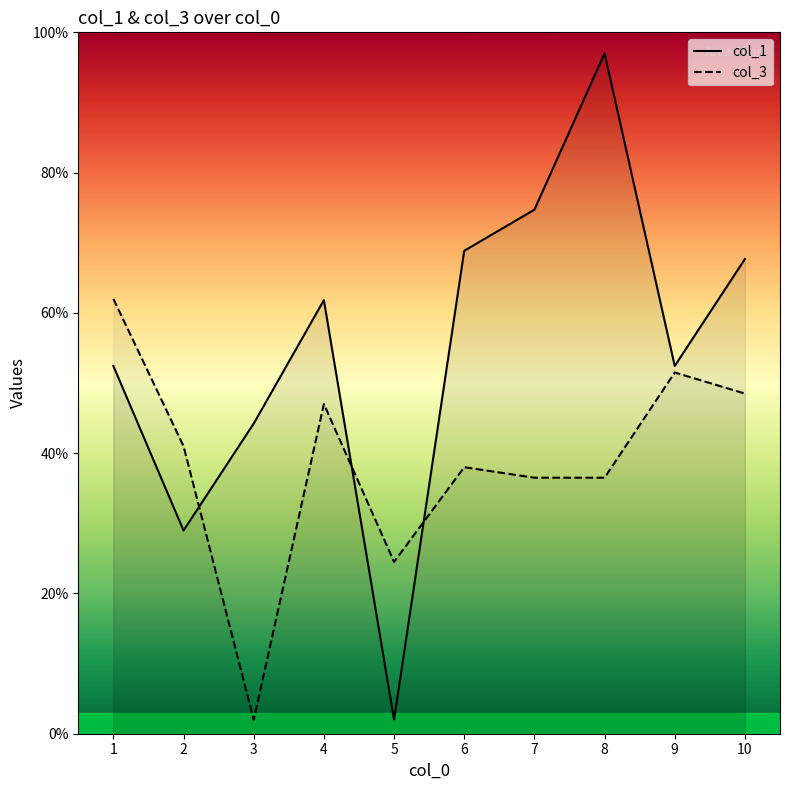

Rank the categories by col_3 value from lowest to highest.

3, 5, 7, 8, 6, 2, 4, 10, 9, 1